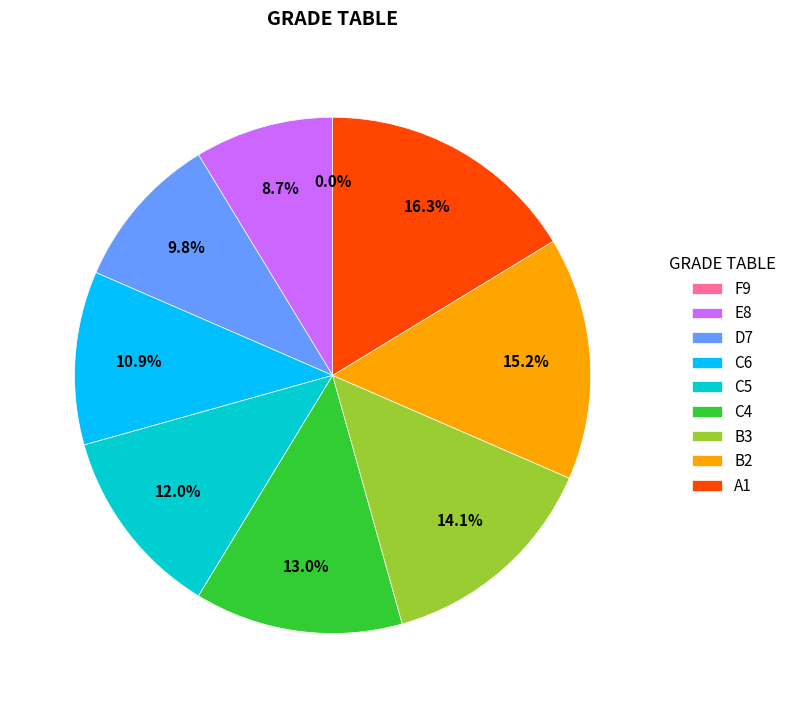

Does C6 represent more than half of the total?

No